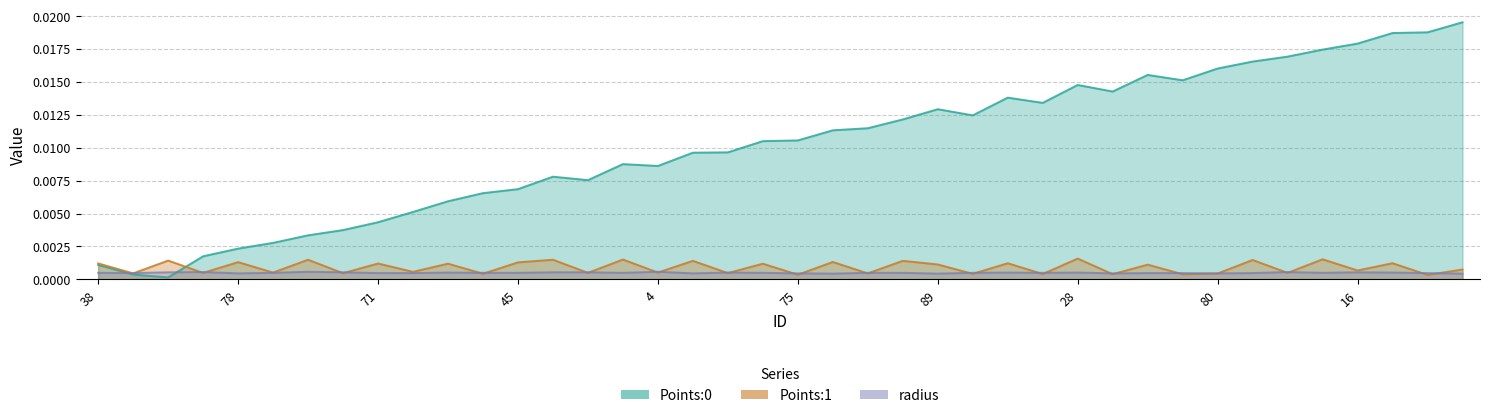

How many lines are shown in the chart?

3